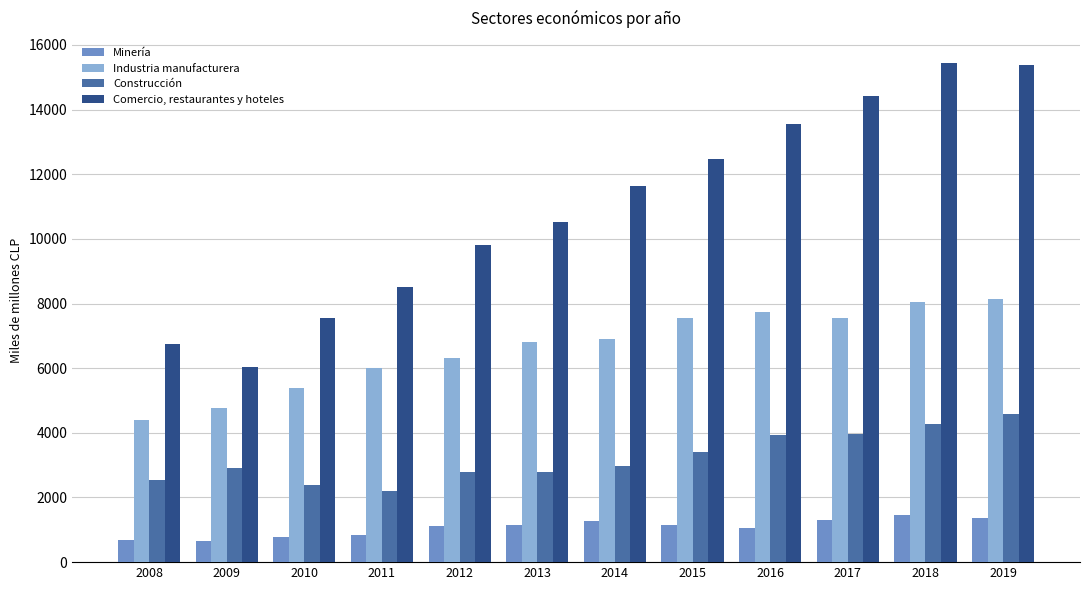

At 2016, list the series in order from smallest to largest.

Minería, Construcción, Industria manufacturera, Comercio, restaurantes y hoteles